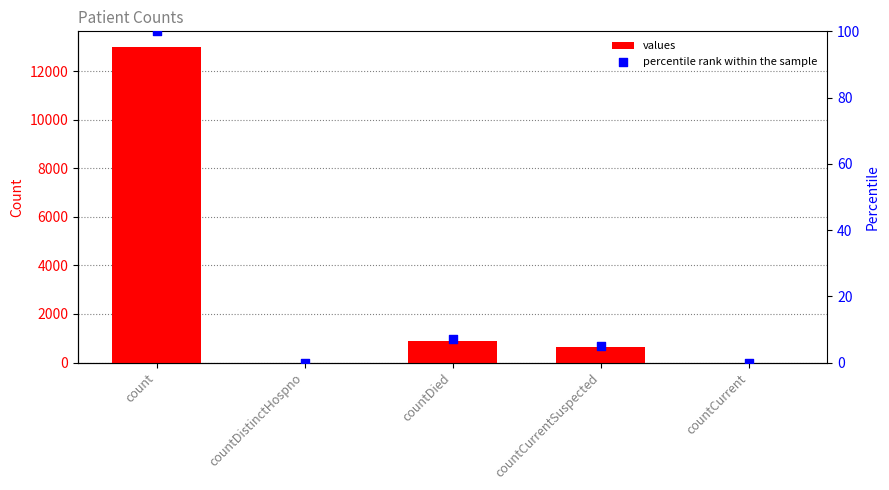

At how many categories does at least one series exceed 10819?

1